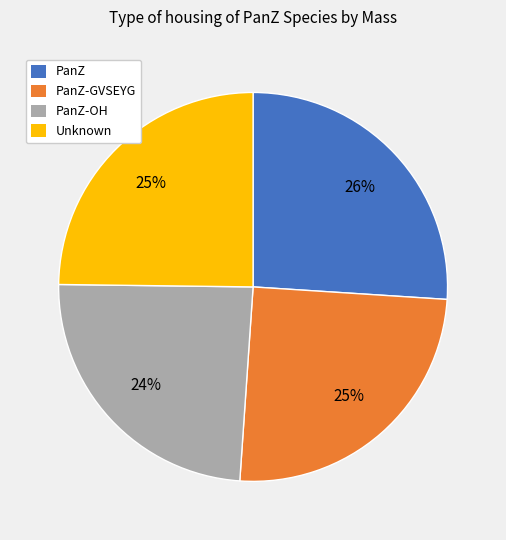

To the nearest percent, what percentage of the pie is PanZ-OH?

24%